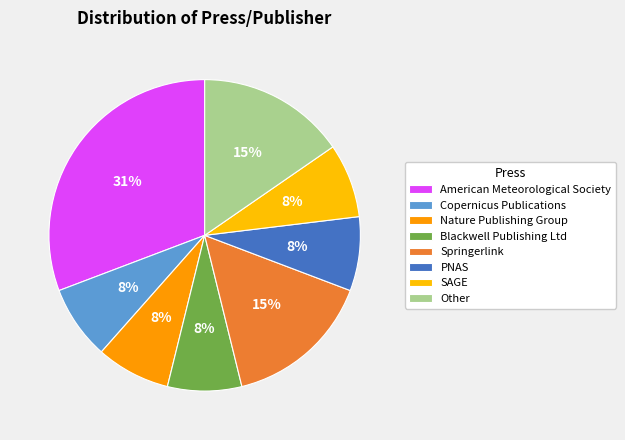

Which category has the biggest portion of the pie?

American Meteorological Society